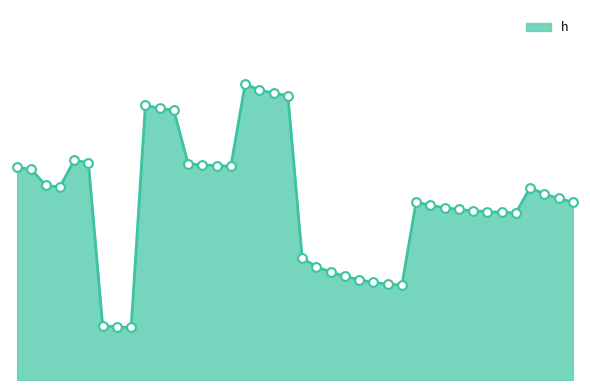

How many lines are shown in the chart?

1